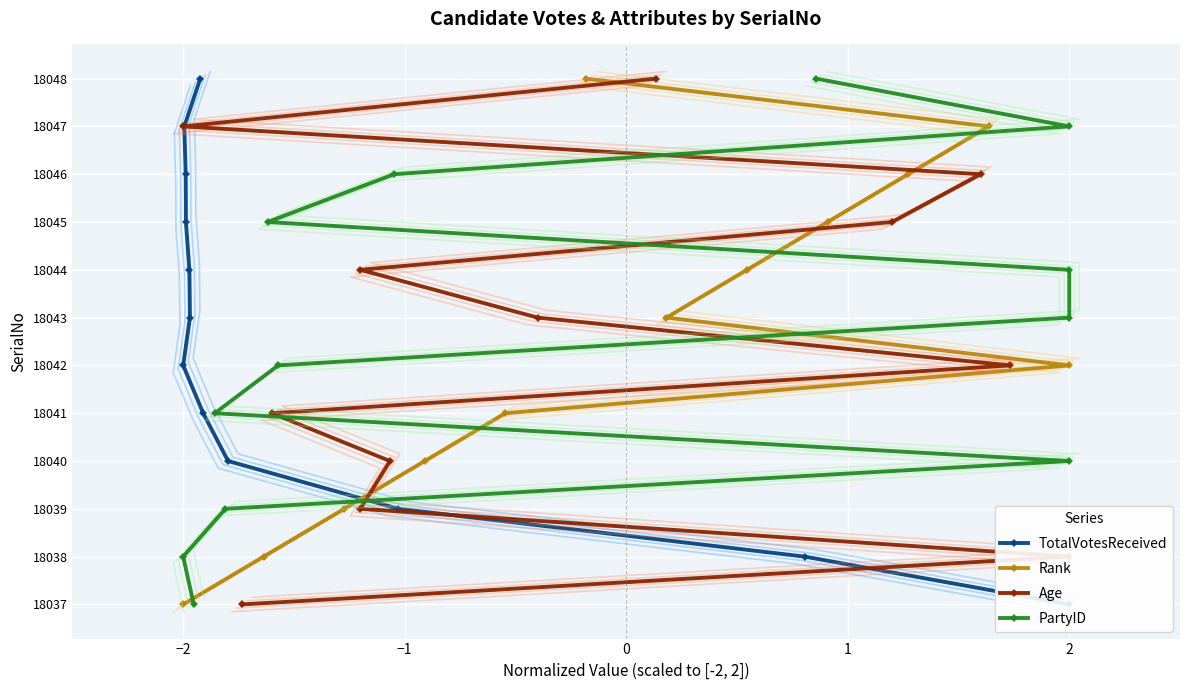

Is this an area chart (filled region under the line)?

No